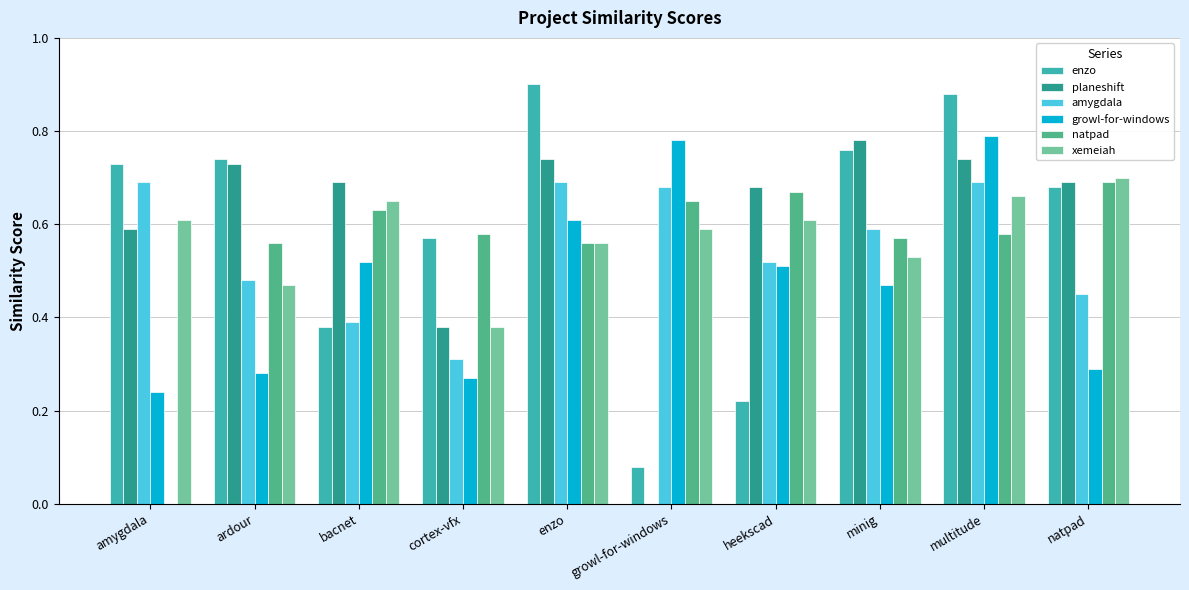

Are the bars grouped side by side (vs. stacked)?

Yes